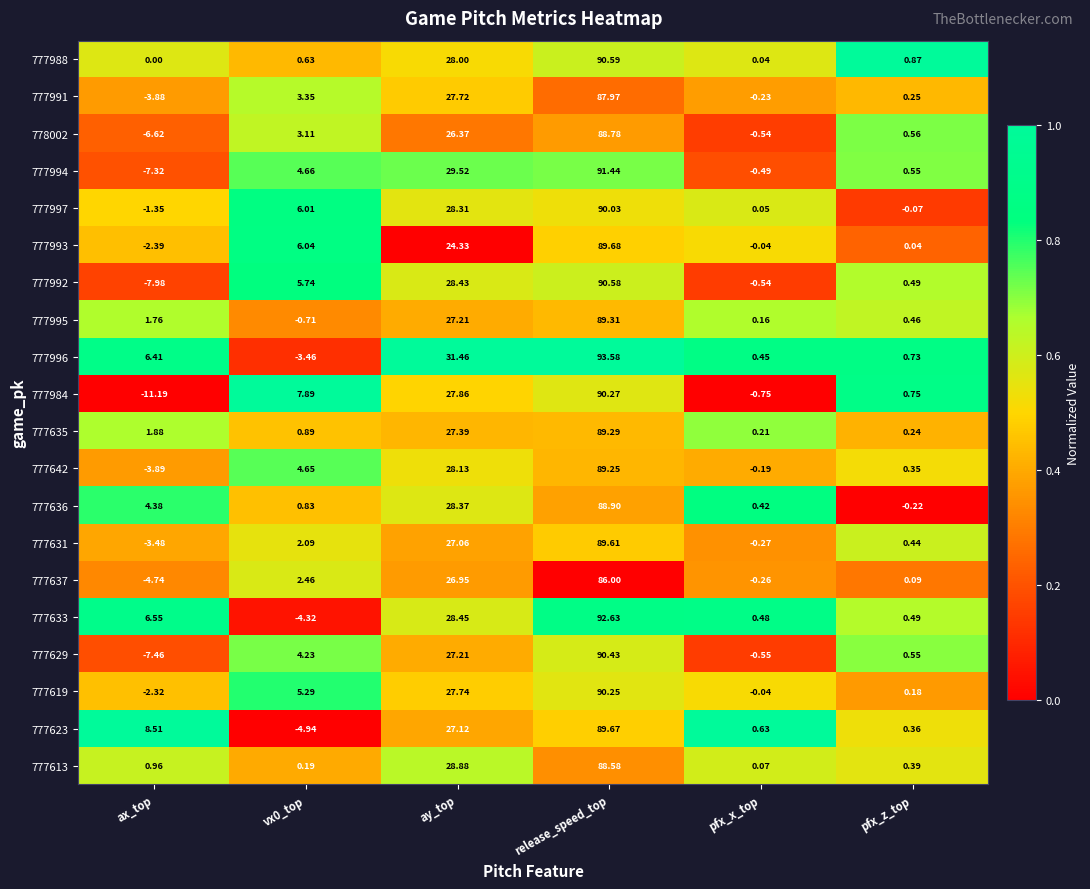

At which category is the sum across all series the highest?

release_speed_top